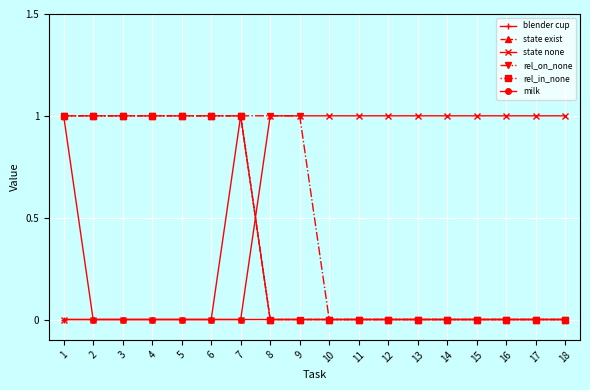

True or false: rel_in_none has more than 2 points higher than both neighbors.

False